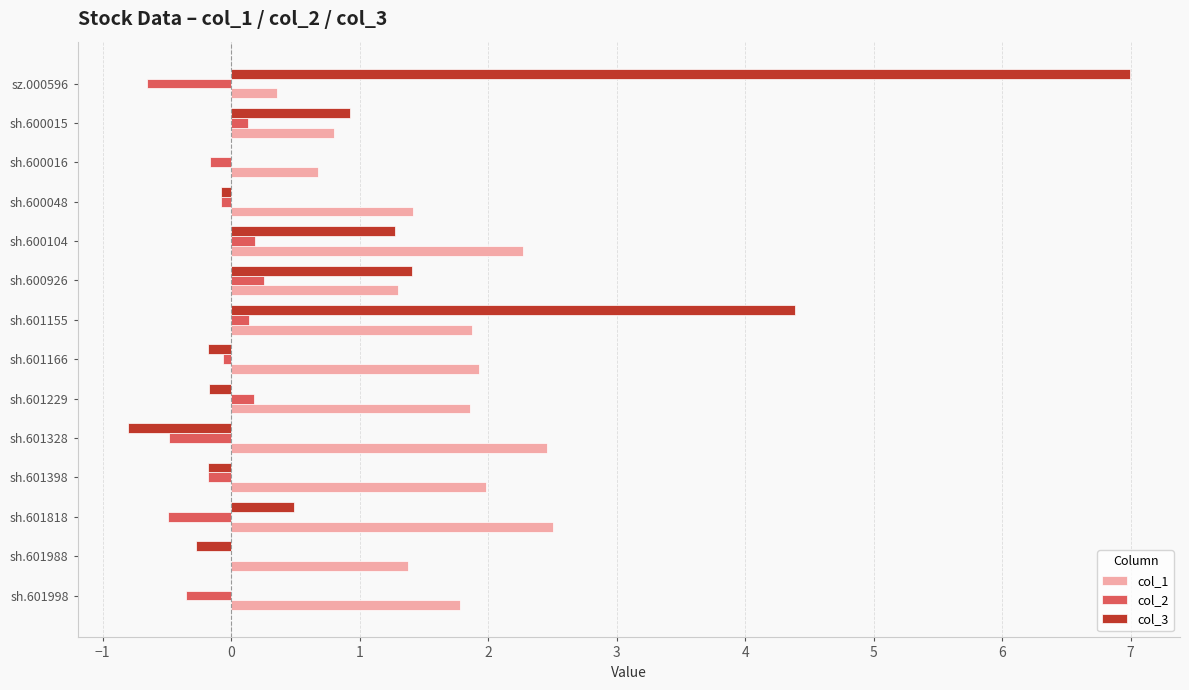

How many data points in col_1 are above 1?

11